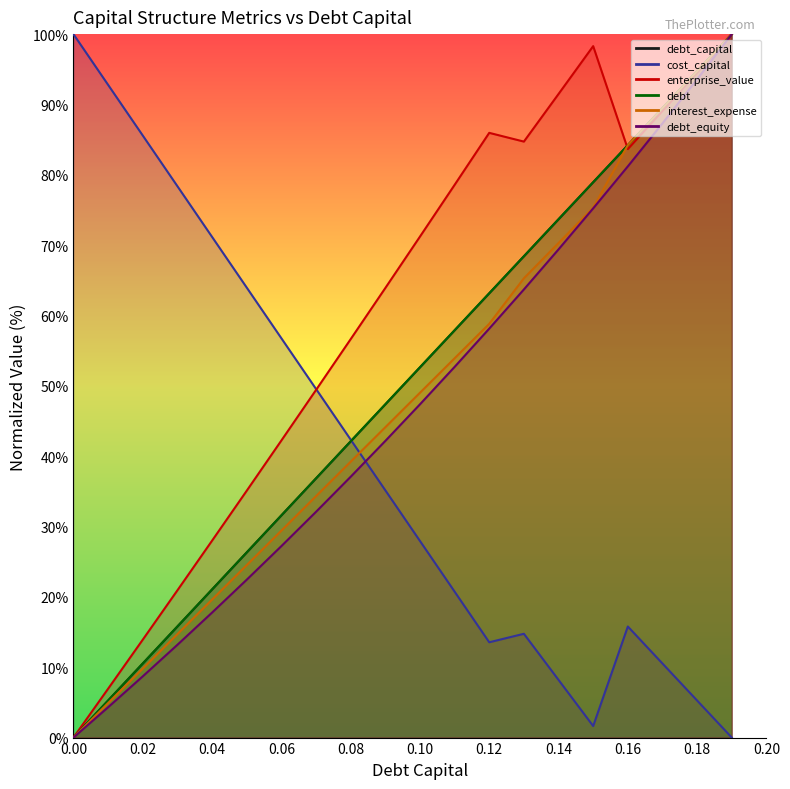

What is the total value across all series at 0.15?

408.4